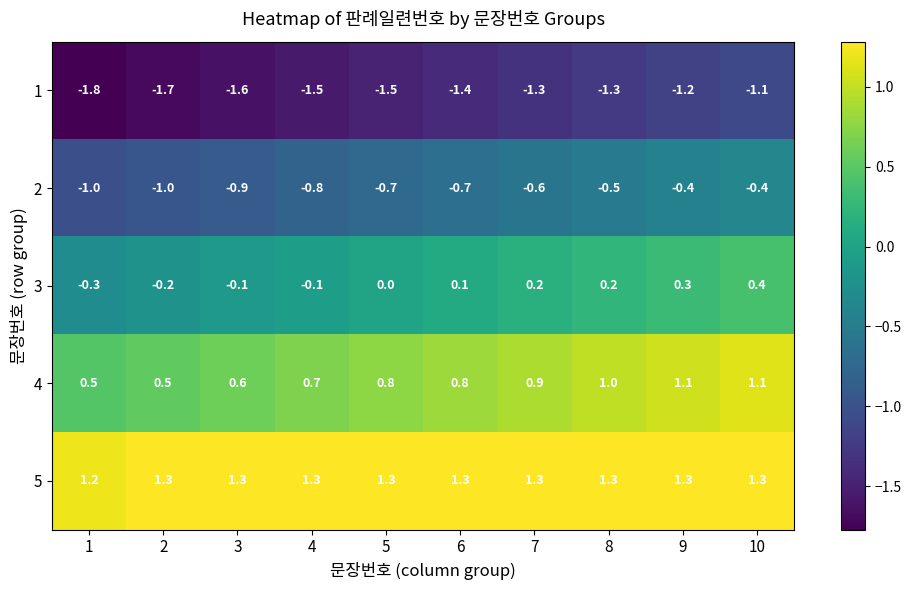

Which series has the largest total across all categories?

5